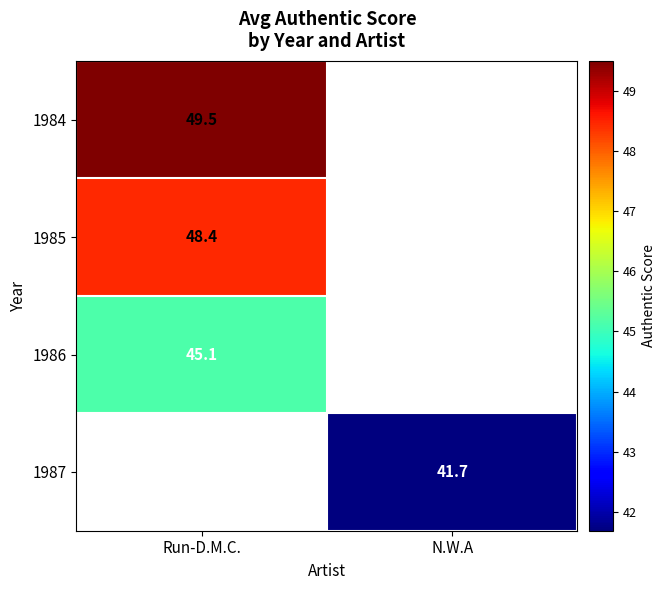

Is the value of 1986 at Run-D.M.C. greater than the value of 1984 at Run-D.M.C.?

No